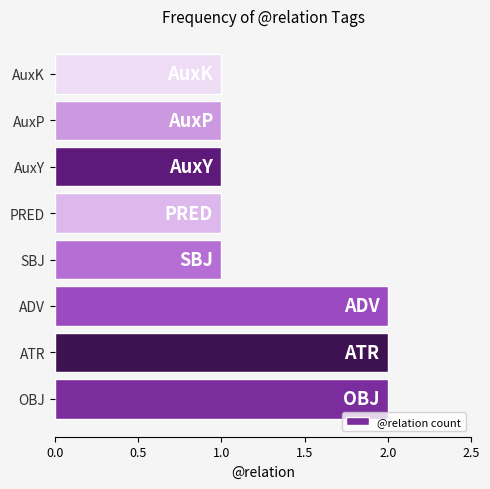

Reading bottom to top, transcribe all the data shown in this chart.

OBJ=2	ATR=2	ADV=2	SBJ=1	PRED=1	AuxY=1	AuxP=1	AuxK=1